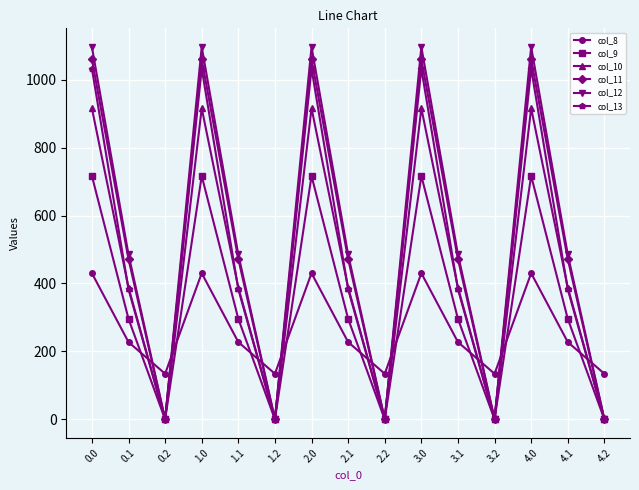

What is the average value of the col_9 series?

337.6